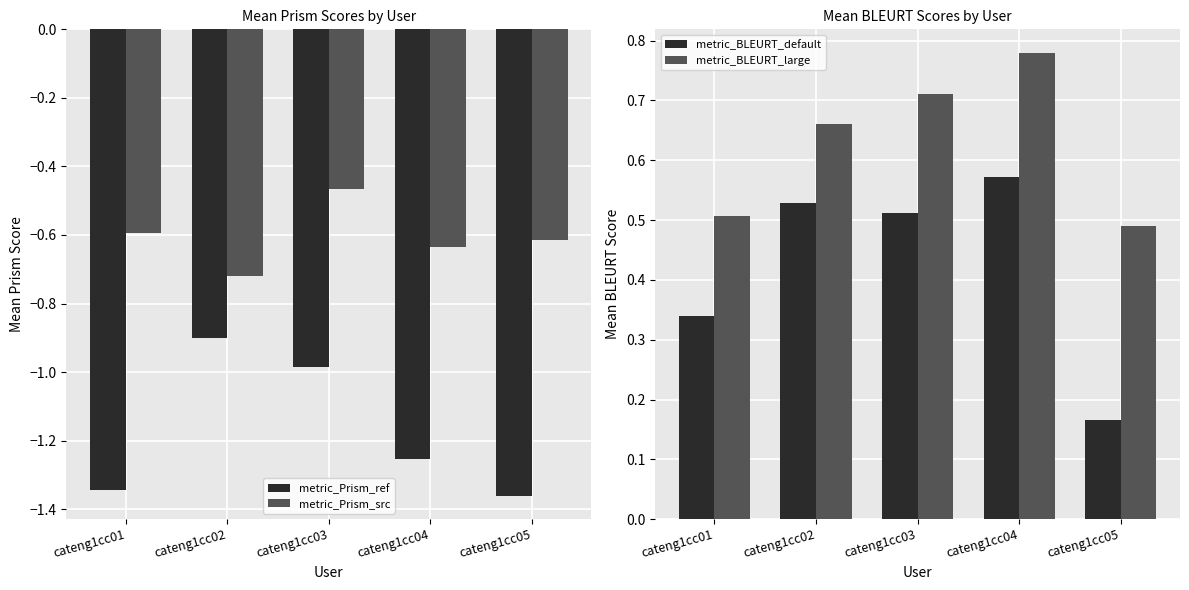

What is the spread (max minus min) of values at cateng1cc03?

1.7